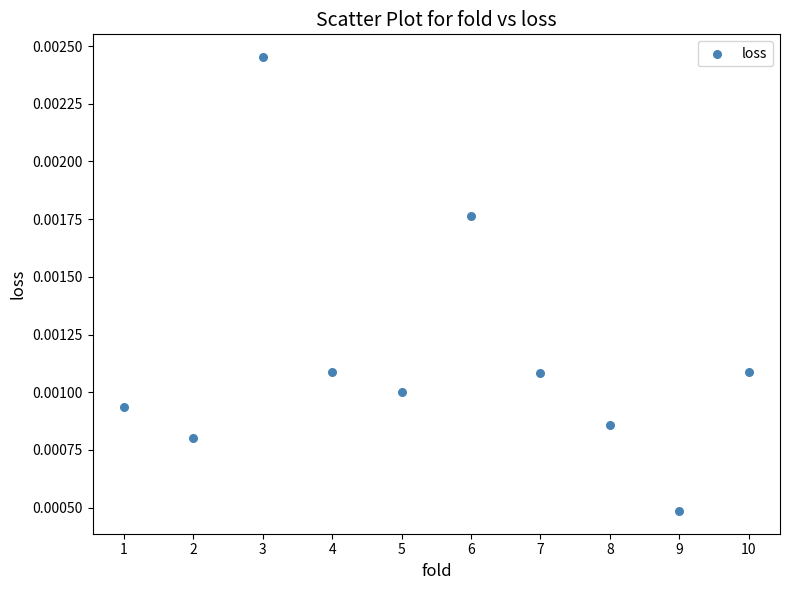

What is the range of X values (max minus min)?

9.0